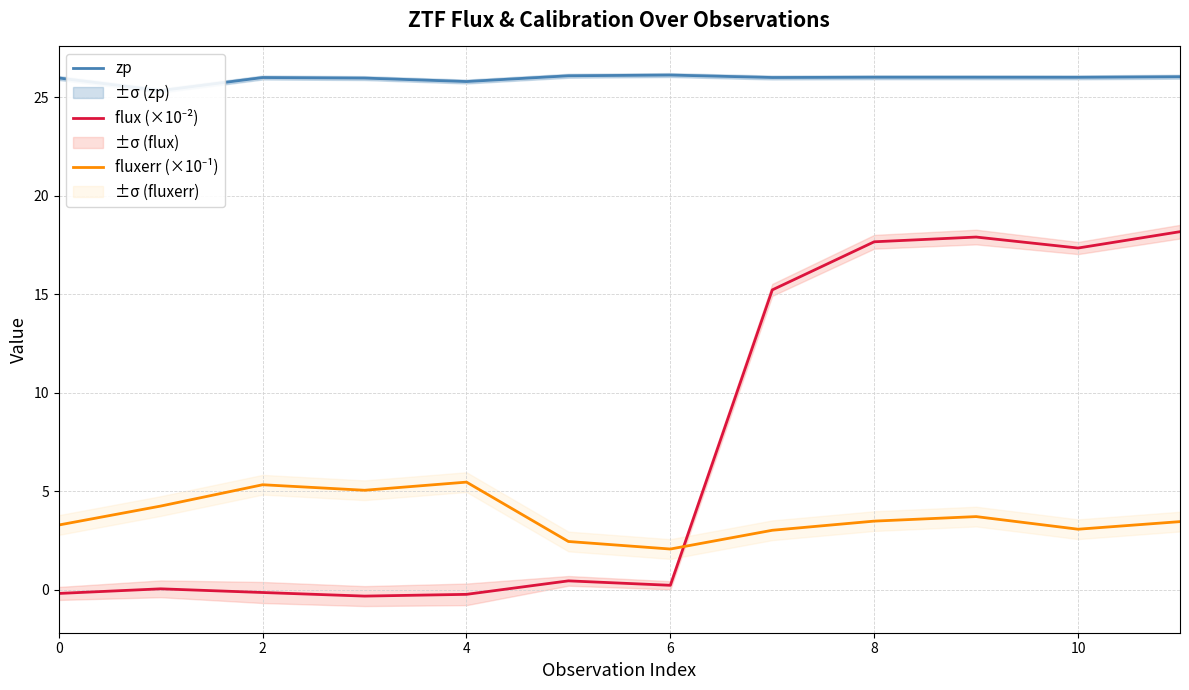

Count the number of data series in this chart.

3